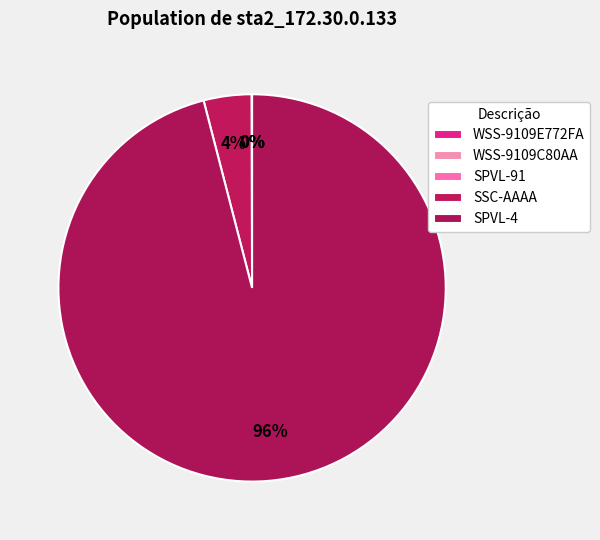

How many slices are in this pie chart?

5